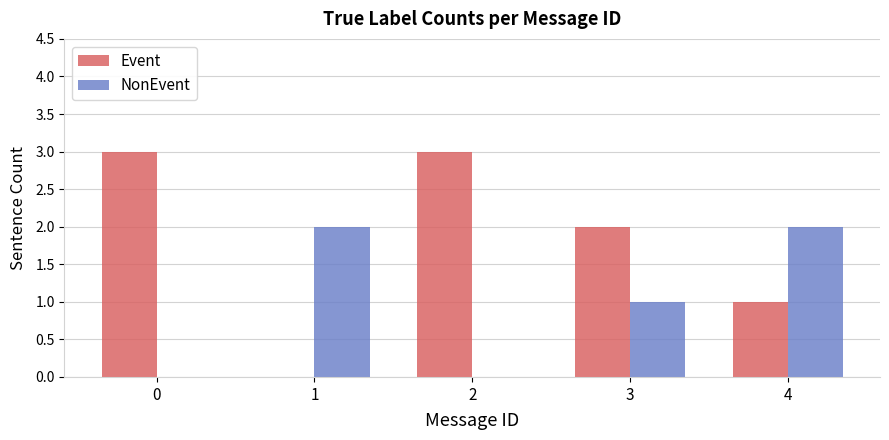

How many distinct data groups are displayed?

2